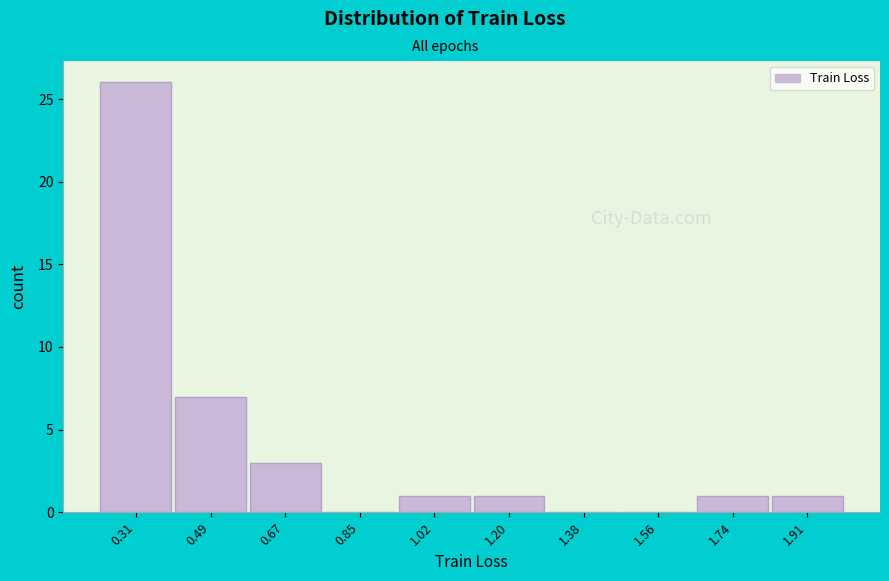

What is the height of the bar covering 1.82 to 2.00 on the x-axis? Neither the bar edges nor the heights are printed on the chart, so give them approximately, as read against the axes.

1